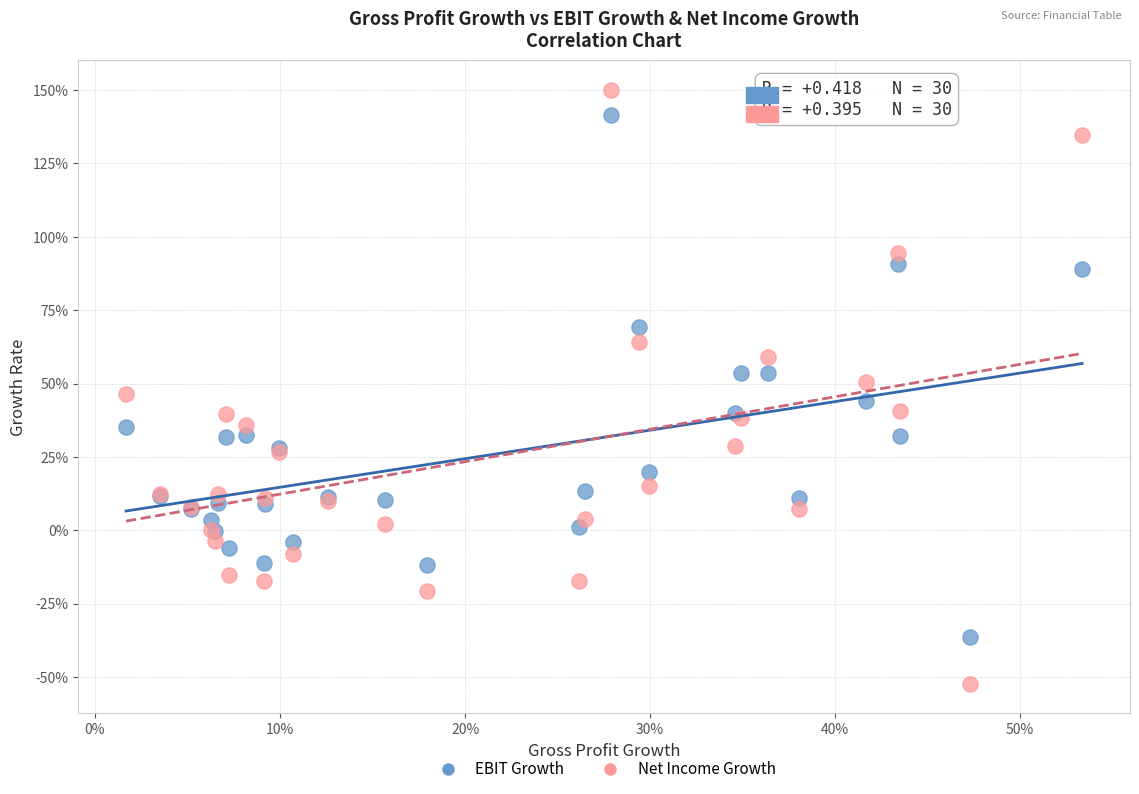

Which series has the largest Y range (max minus min)?

Net Income Growth